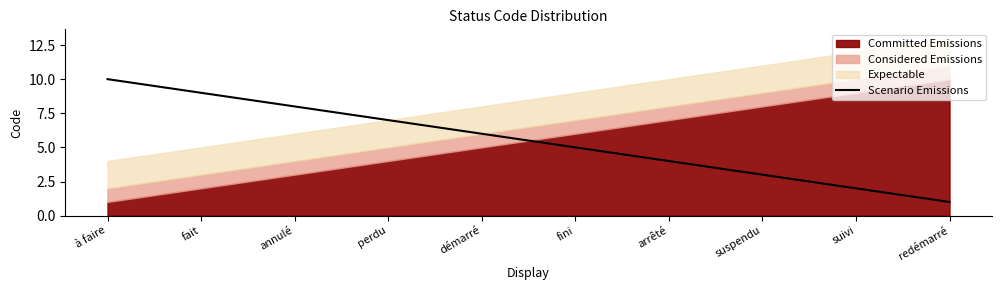

The chart shows a value of 4 at arrêté. True or false?

True